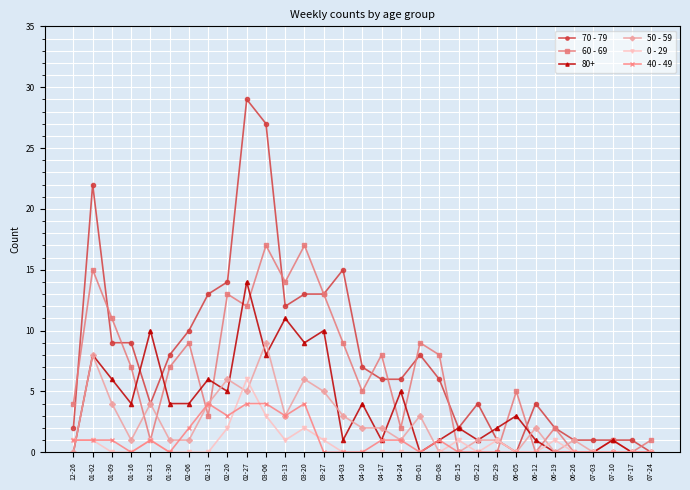

True or false: 0 - 29 and 40 - 49 cross at least once.

True